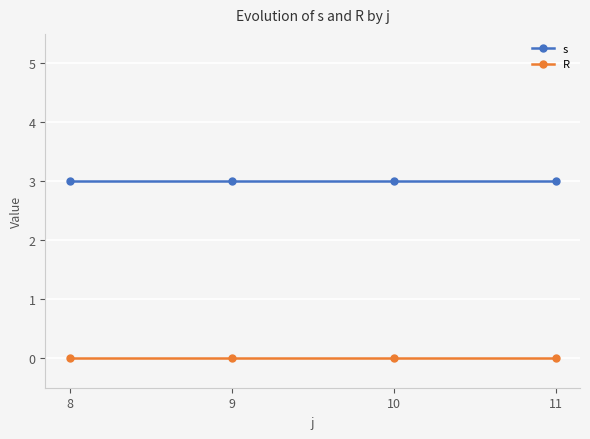

What is the maximum value shown in the chart?

3